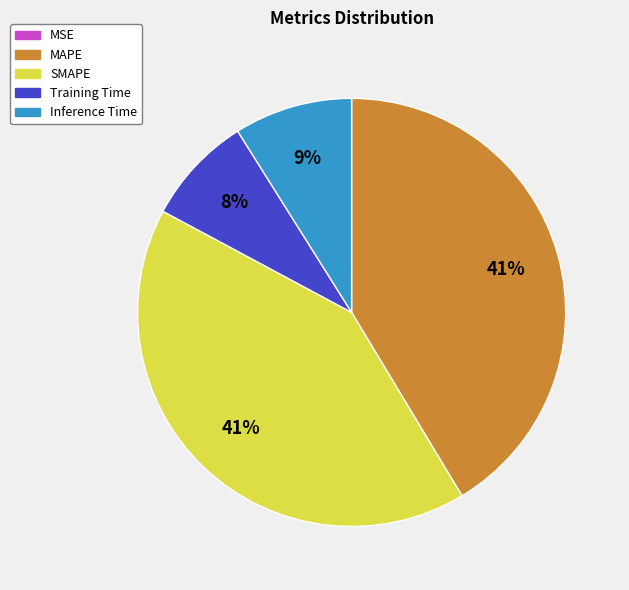

Is it true that MAPE is 54% of the pie?

False